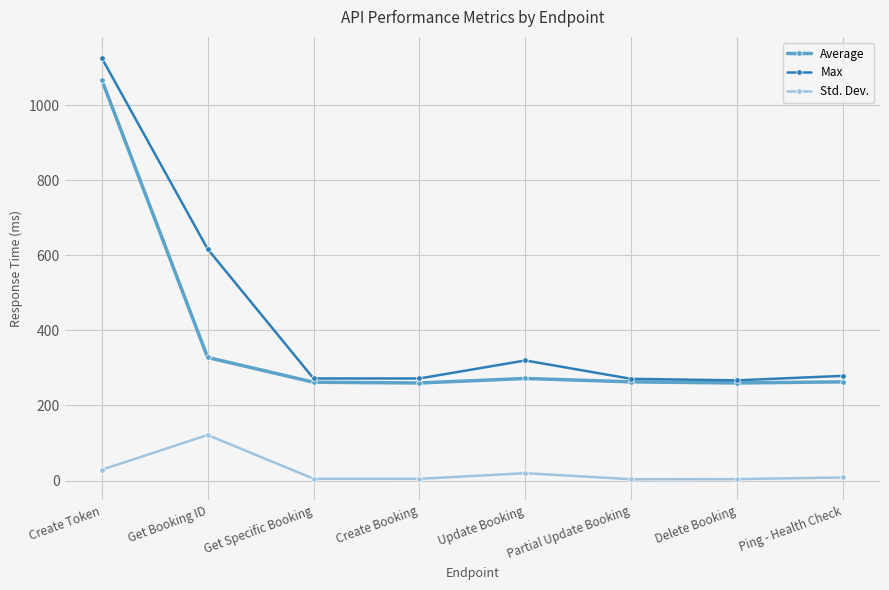

At Get Specific Booking, list the series in order from largest to smallest.

Max, Average, Std. Dev.